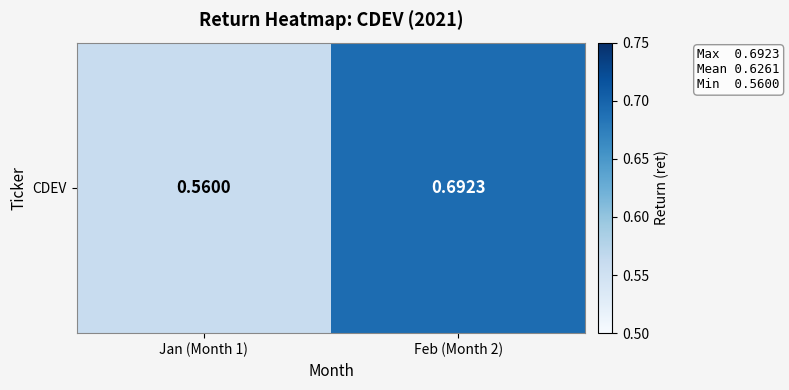

List the labels in order of value, largest first.

Feb (Month 2), Jan (Month 1)